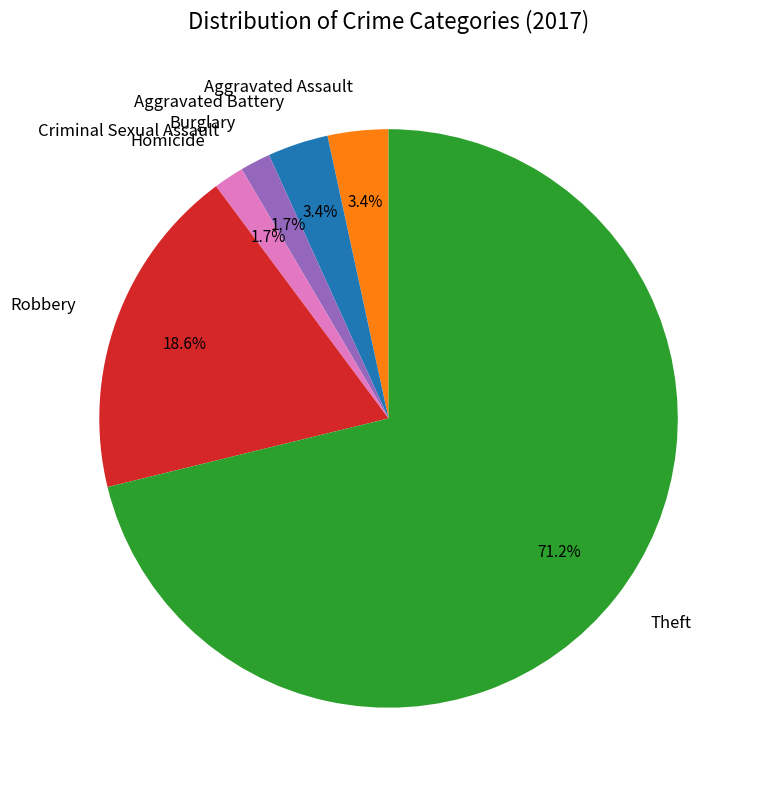

To the nearest percent, what portion does Burglary represent?

2%